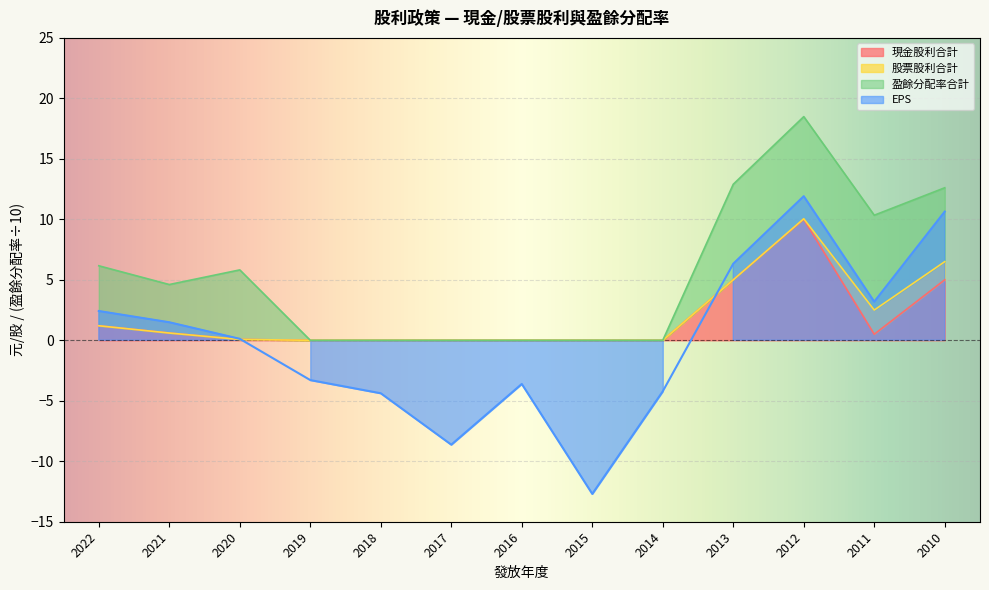

The 現金股利合計 series shows 0.1 at 2020. True or false?

True